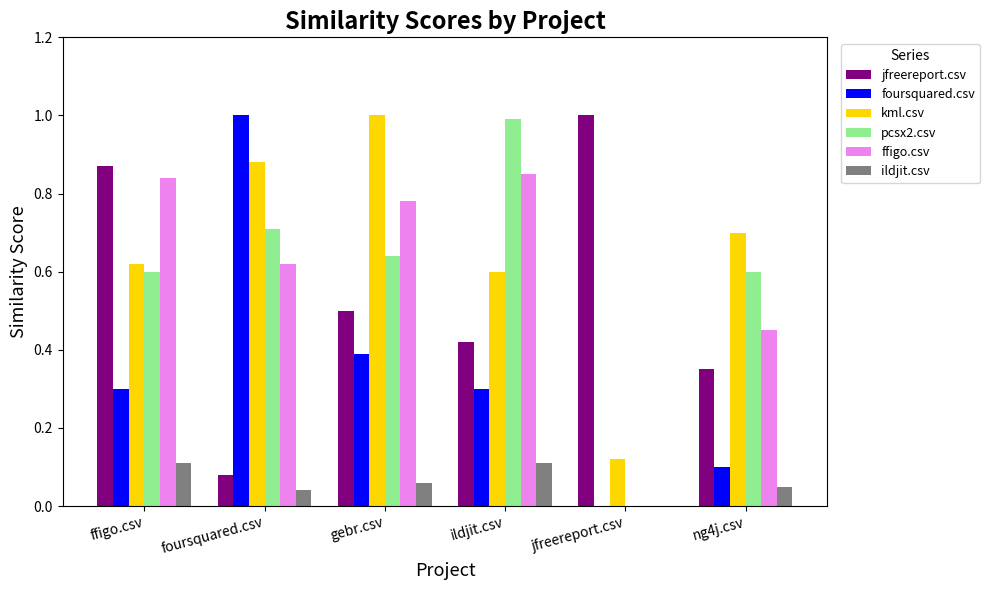

Between foursquared.csv and gebr.csv, which series saw the biggest shift?

foursquared.csv